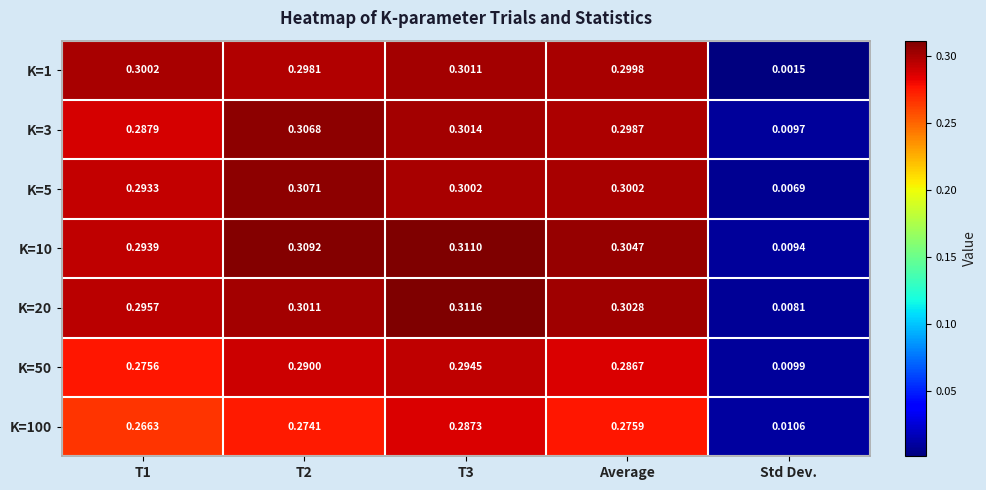

Between T1 and Std Dev., which series saw the biggest shift?

K=1